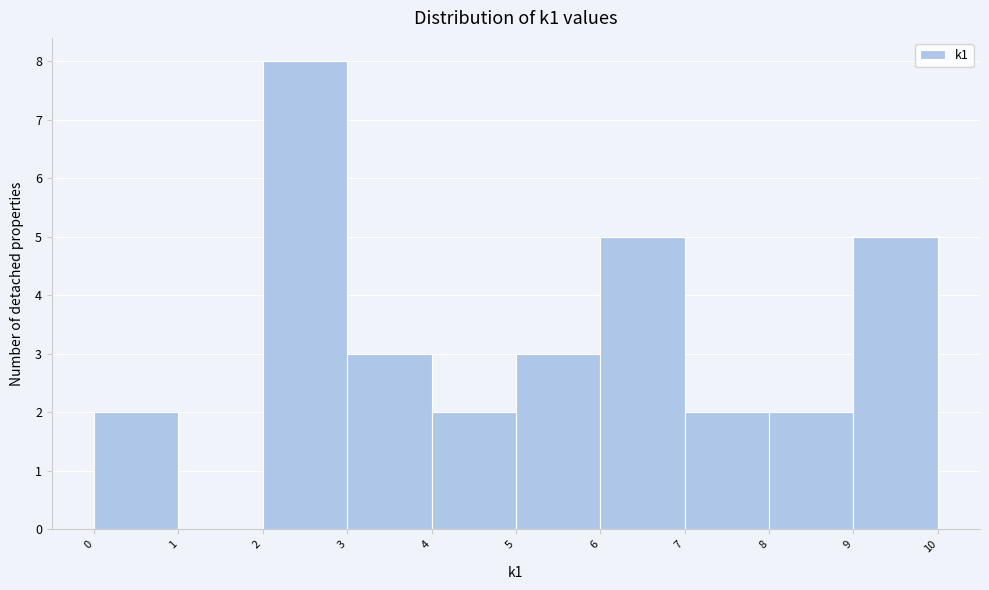

Reading left to right, transcribe this chart: for each bar, give the range it covers on the x-axis and its height. The values are not printed on the chart, so give them approximately, as read against the axis.

0 to 1: 2
1 to 2: 0
2 to 3: 8
3 to 4: 3
4 to 5: 2
5 to 6: 3
6 to 7: 5
7 to 8: 2
8 to 9: 2
9 to 10: 5